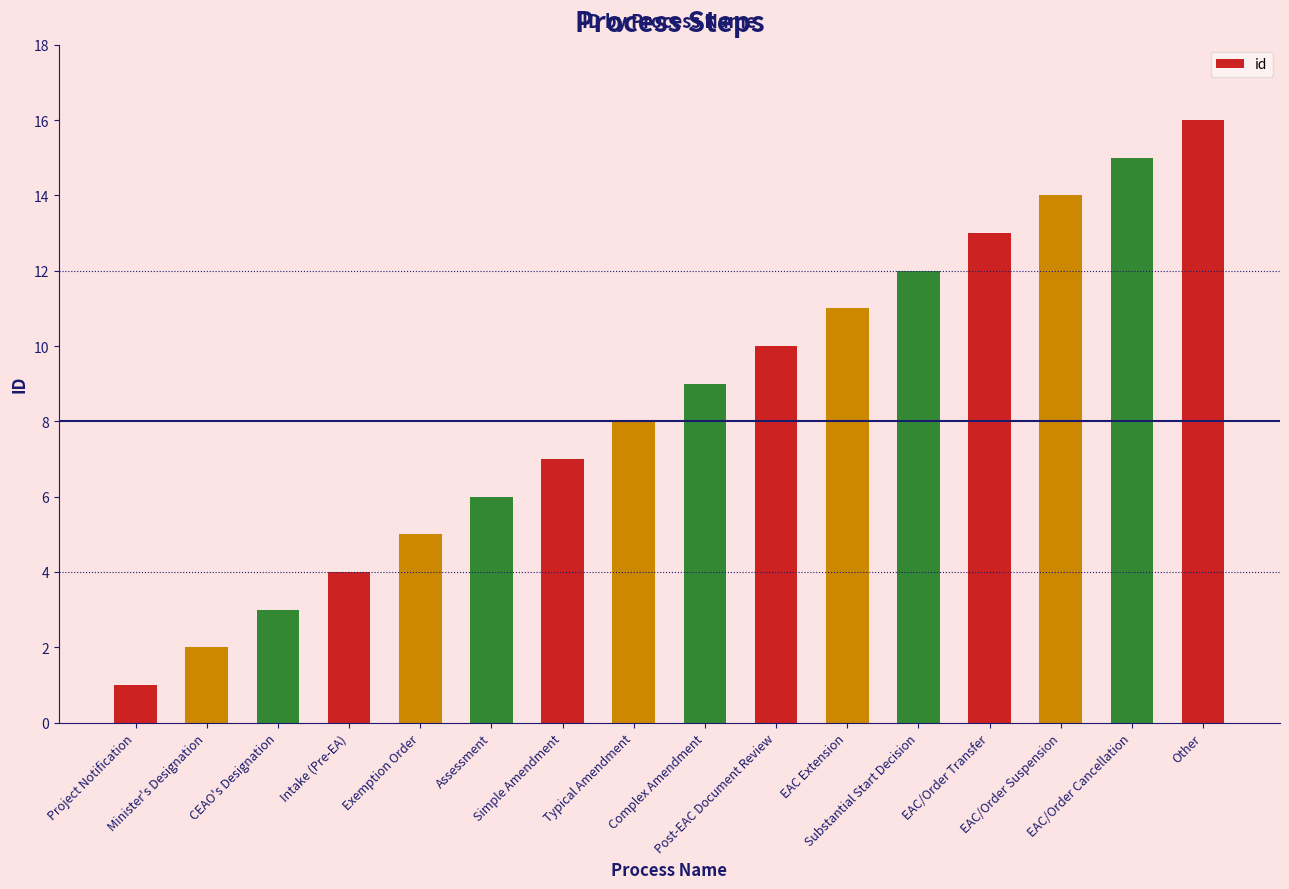

What is the approximate value at Exemption Order, to the nearest 5?

5